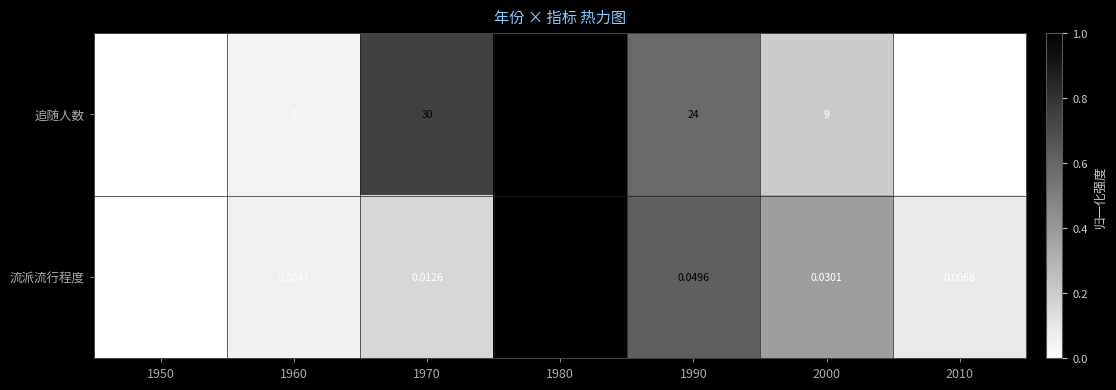

Between 1970 and 1980, which series saw the biggest shift?

追随人数